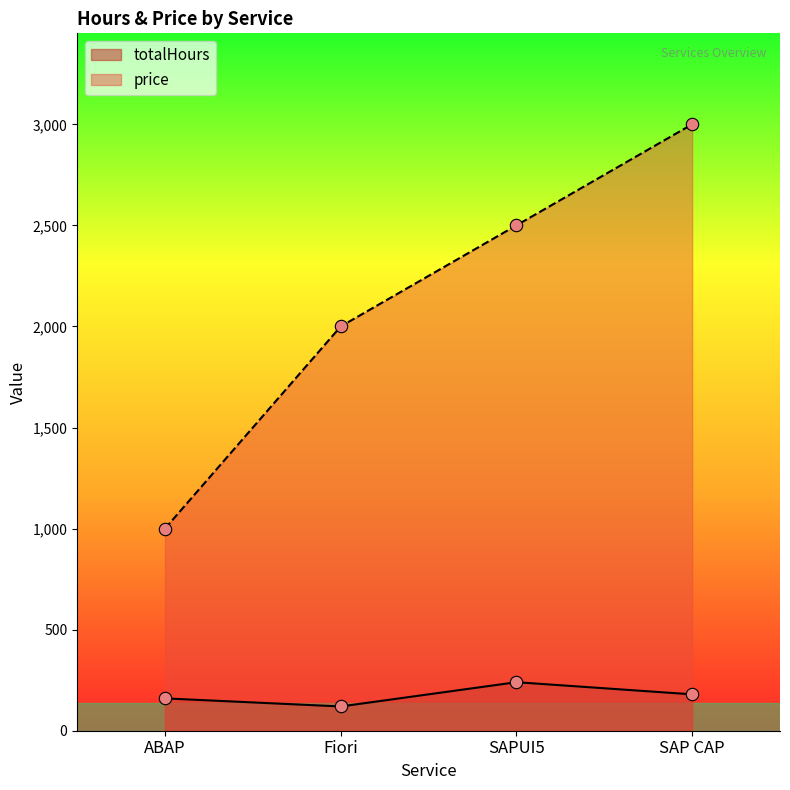

Which series reaches the minimum Y coordinate?

totalHours